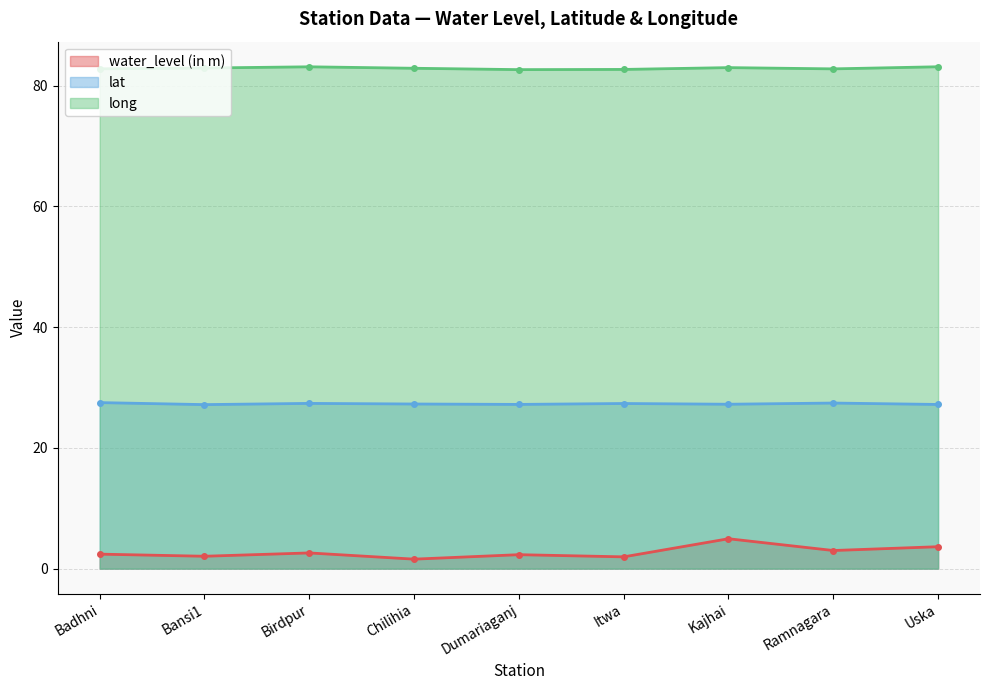

What are all the series names shown in the legend?

water_level (in m), lat, long